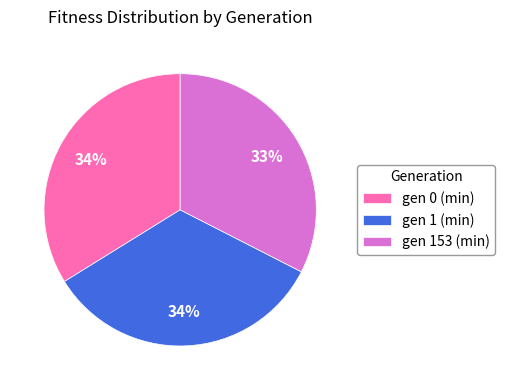

Is there any slice that represents more than half of the pie?

No